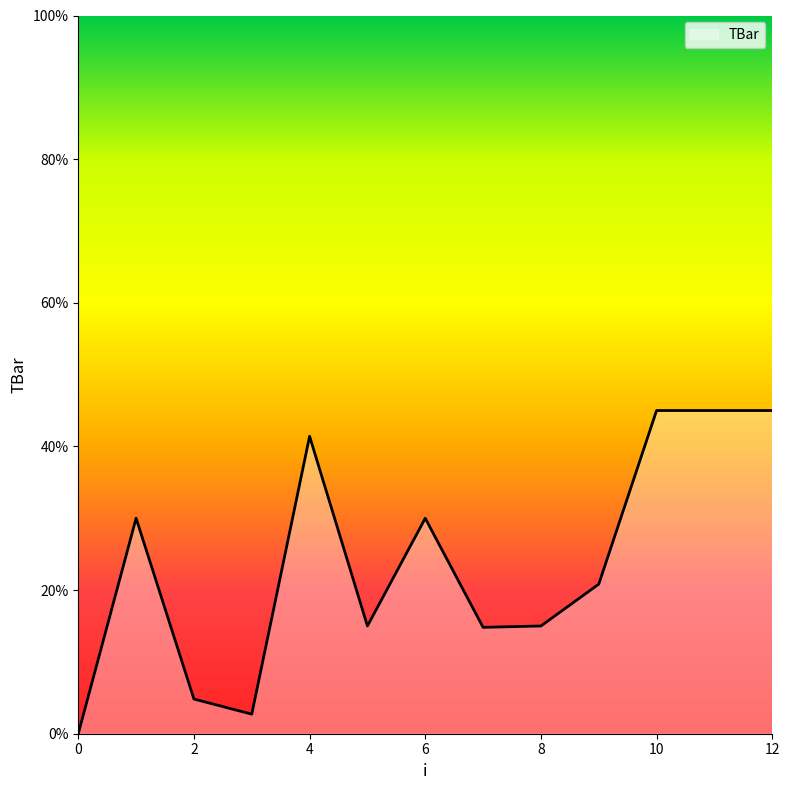

What is the difference between the maximum and minimum values?

45.0